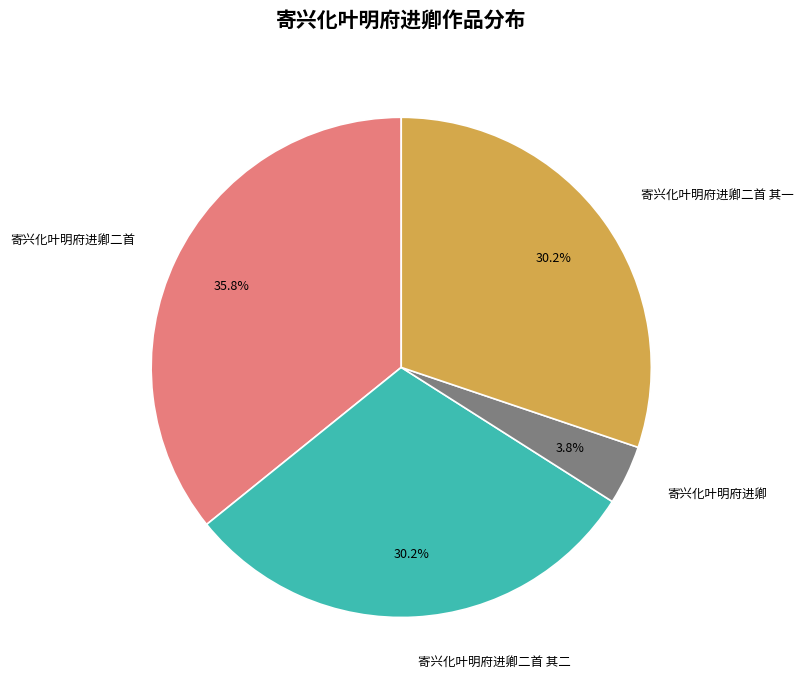

How many segments does this pie chart have?

4